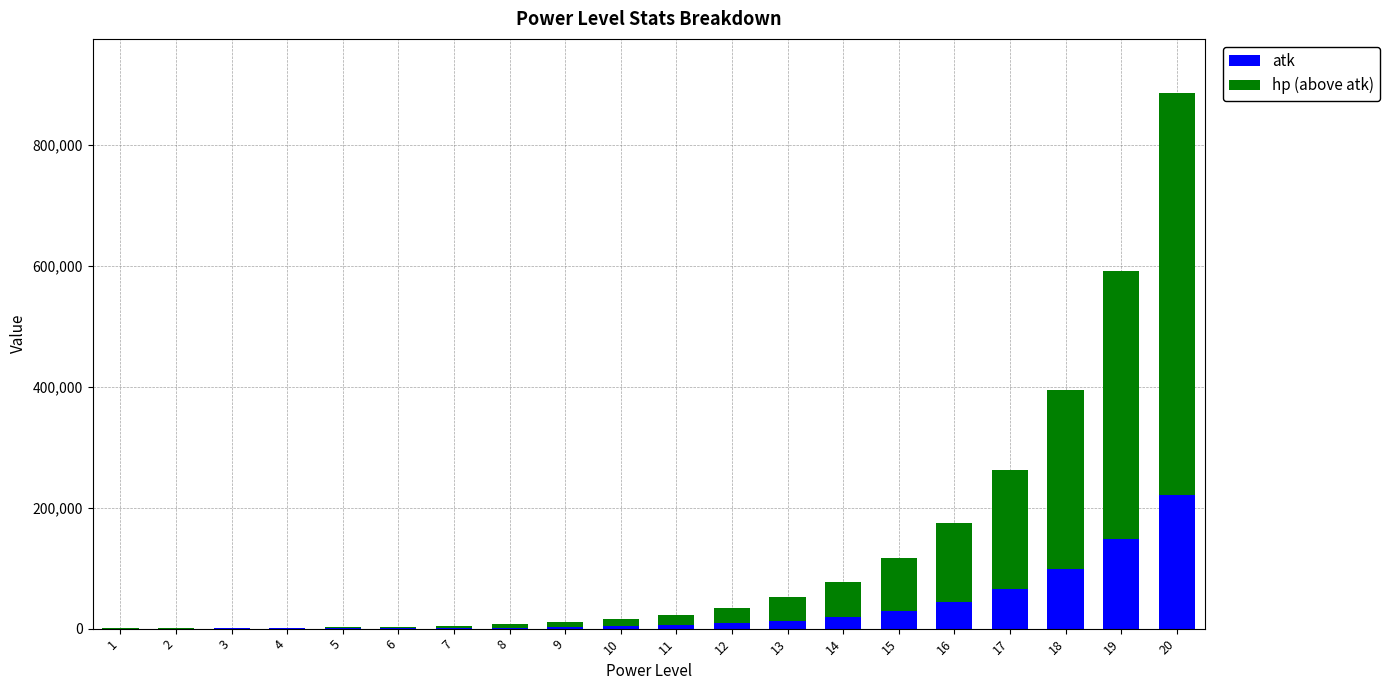

At which category is the sum across all series the highest?

20